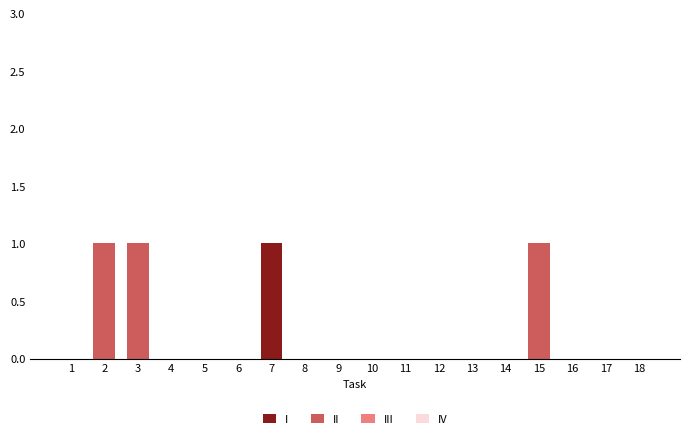

Is it true that I equals 0 at 14?

True